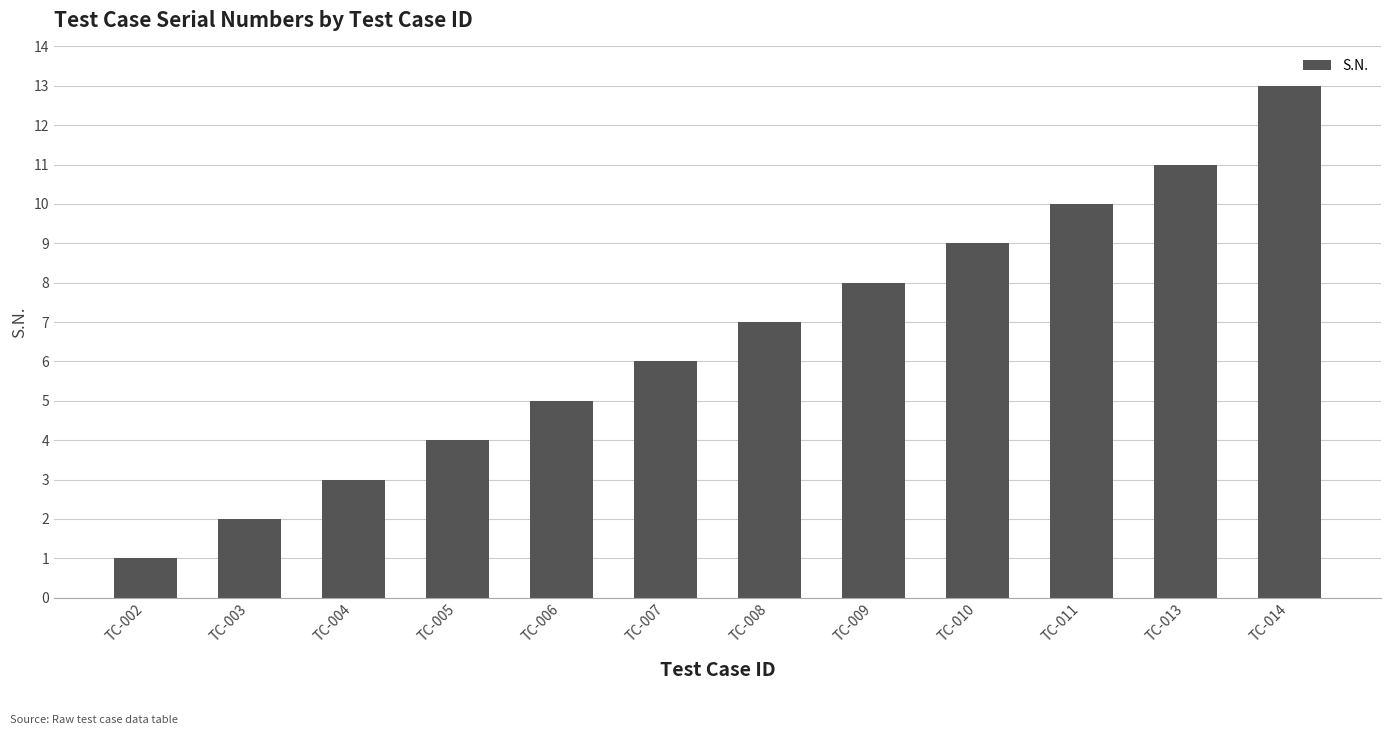

What is the average value?

7